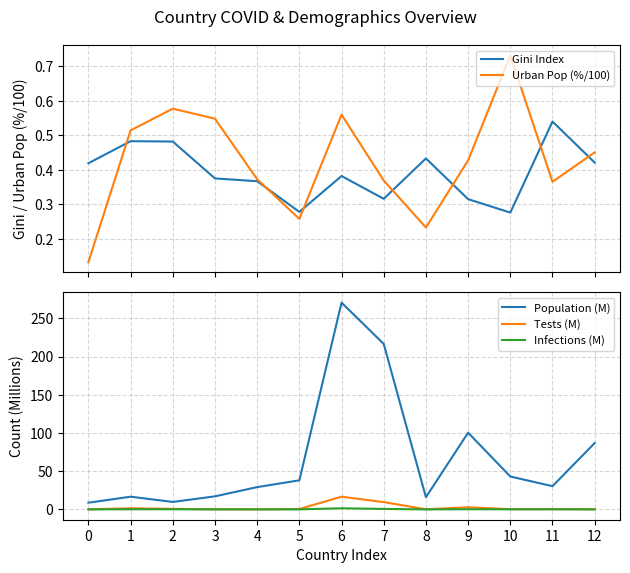

How many lines are shown in the chart?

5